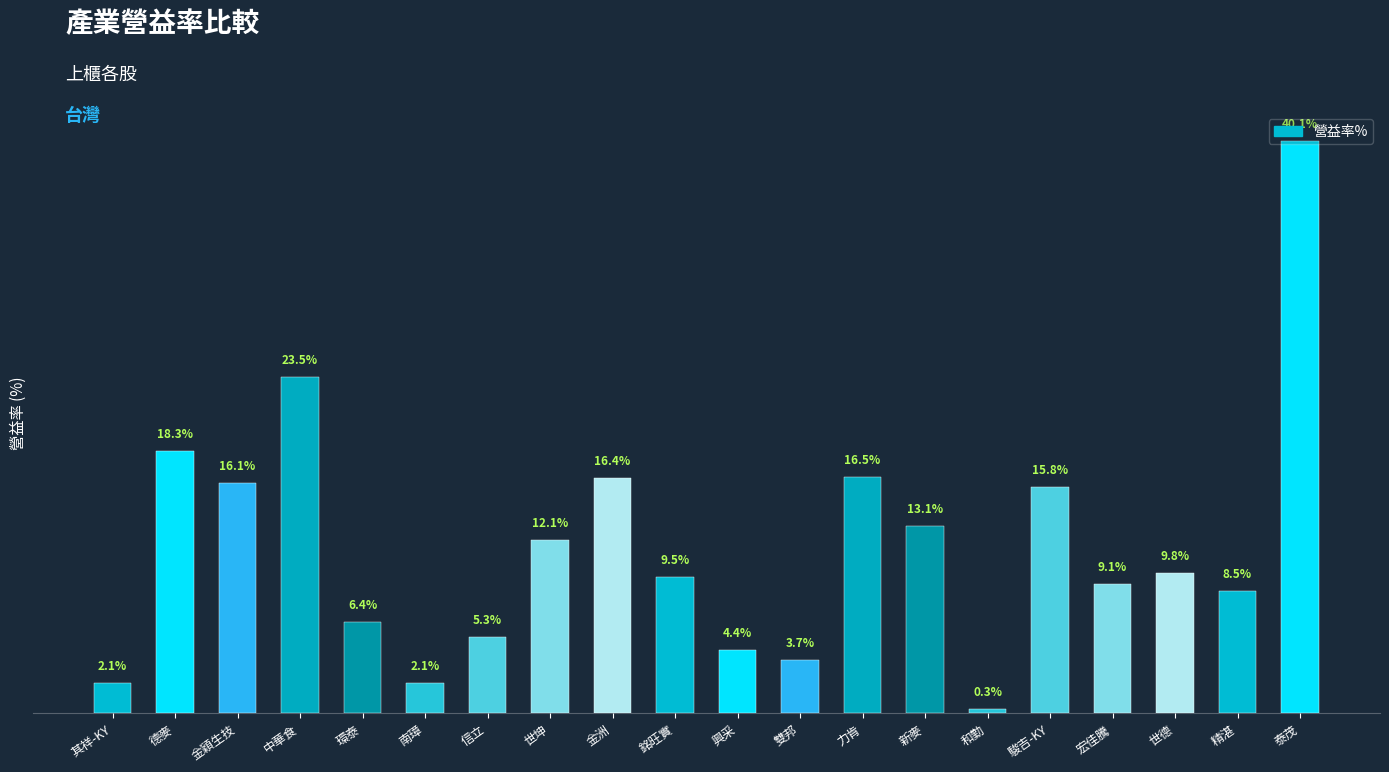

Which label corresponds to the largest value in the chart?

泰茂